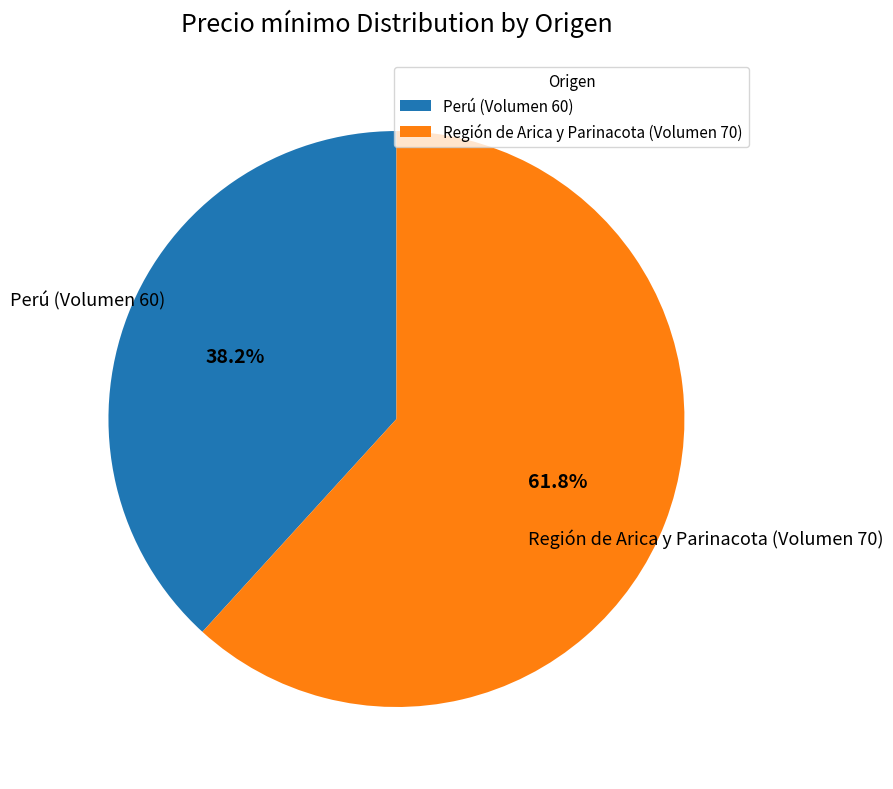

Does any single category account for the majority?

Yes